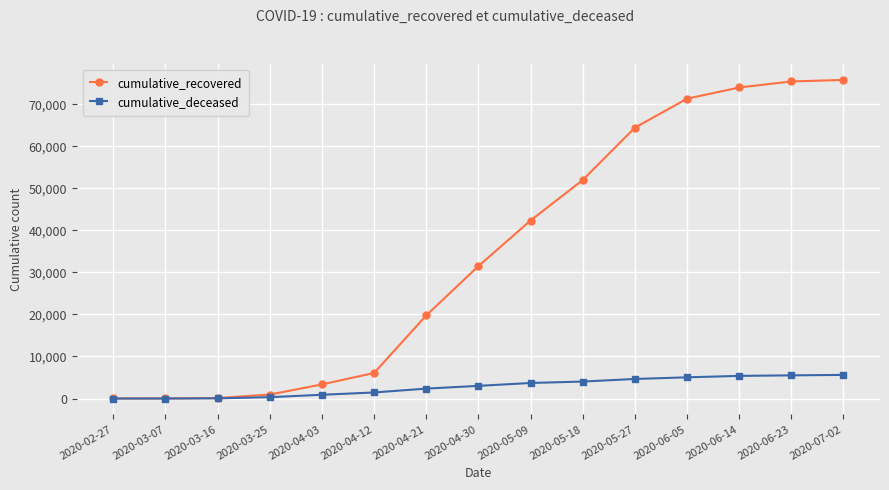

What is the difference between the highest and lowest values at 2020-04-21?

17401